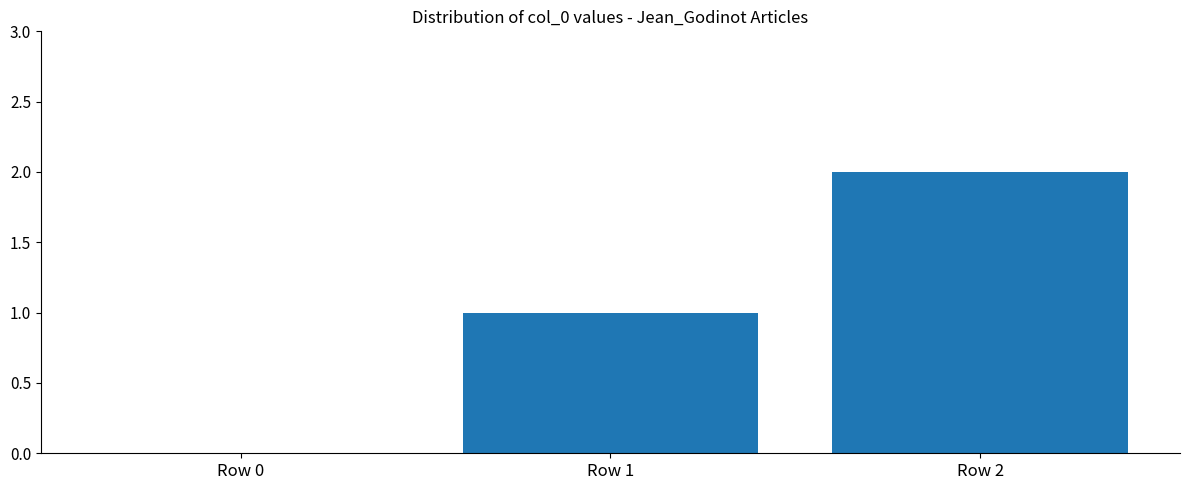

What is the change in value from Row 1 to Row 2?

+1